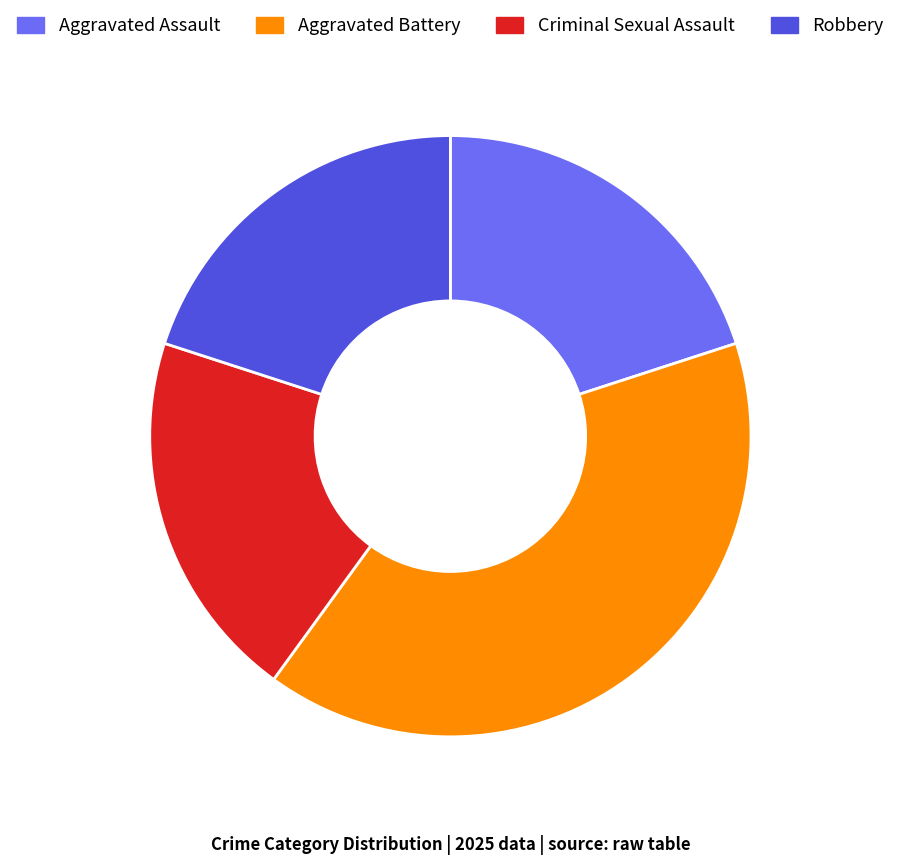

How many slices are in this pie chart?

4